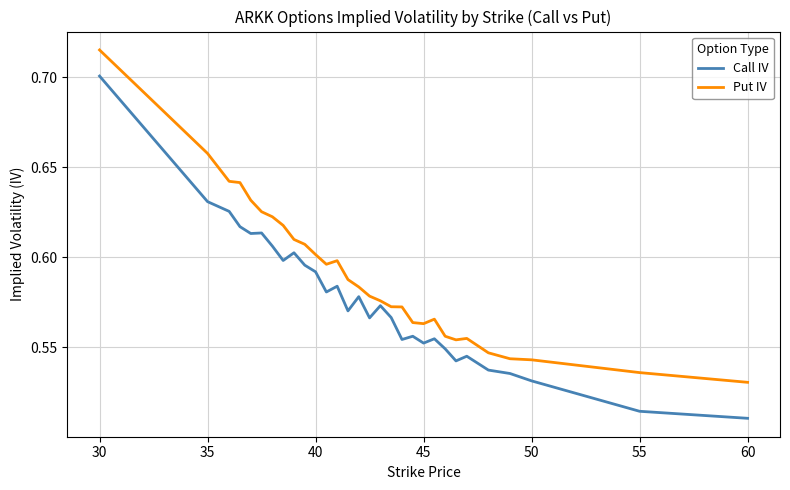

How many lines are shown in the chart?

2